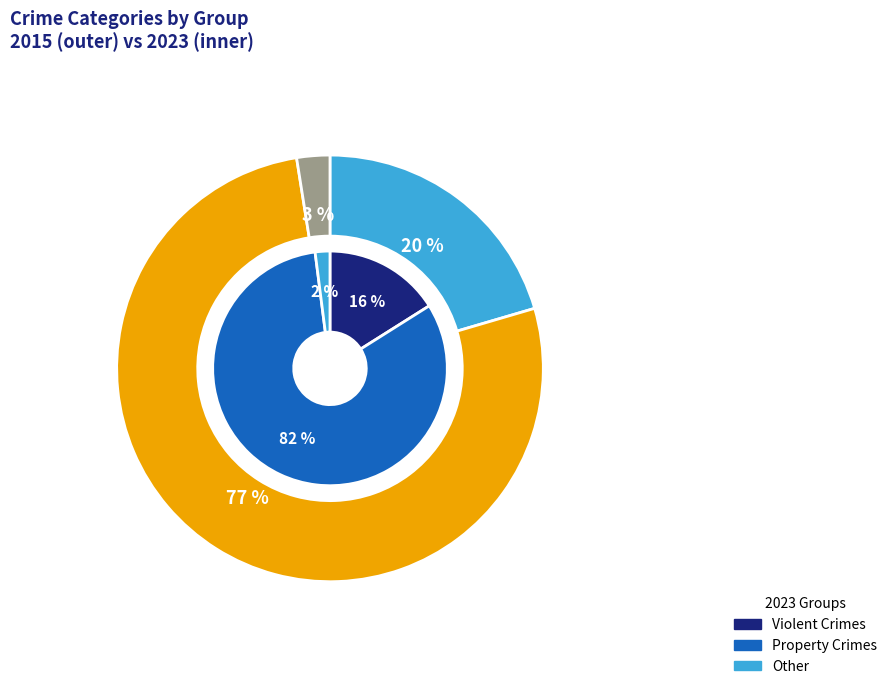

True or false: 5 accounts for 11% of the total.

False